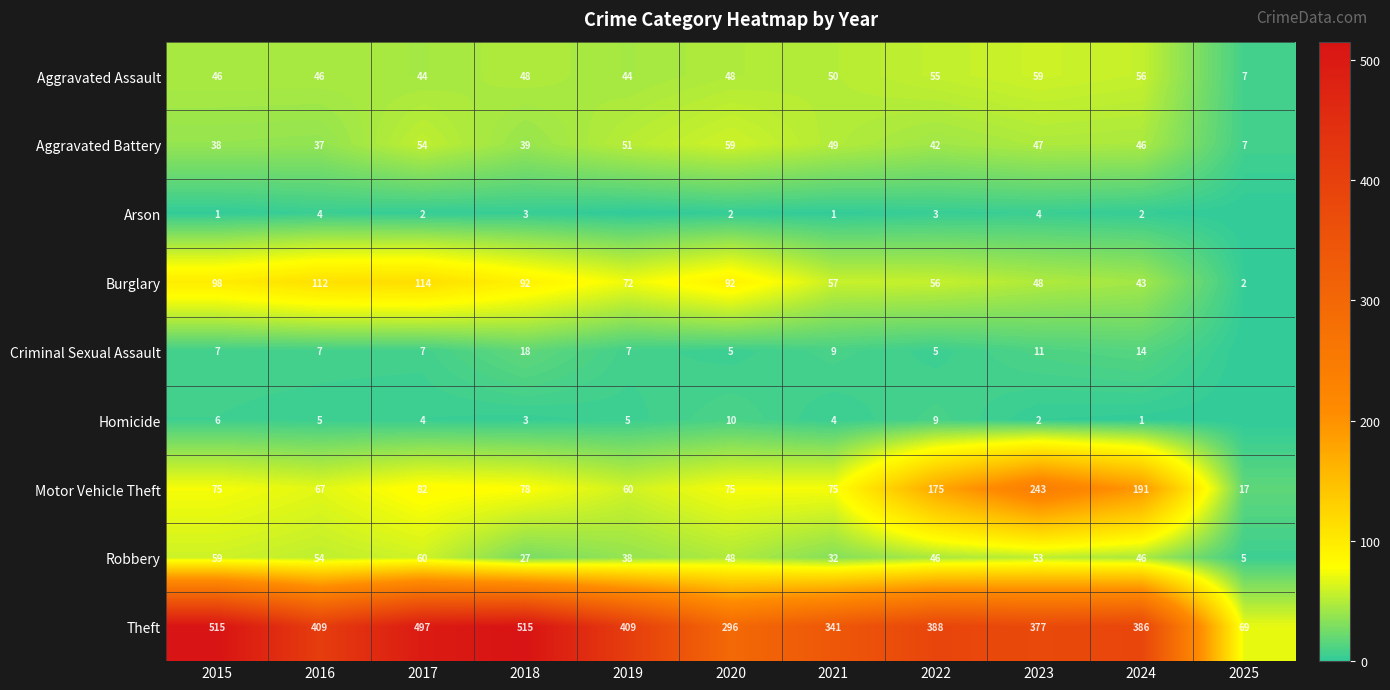

What is the spread (max minus min) of values at 2016?

405